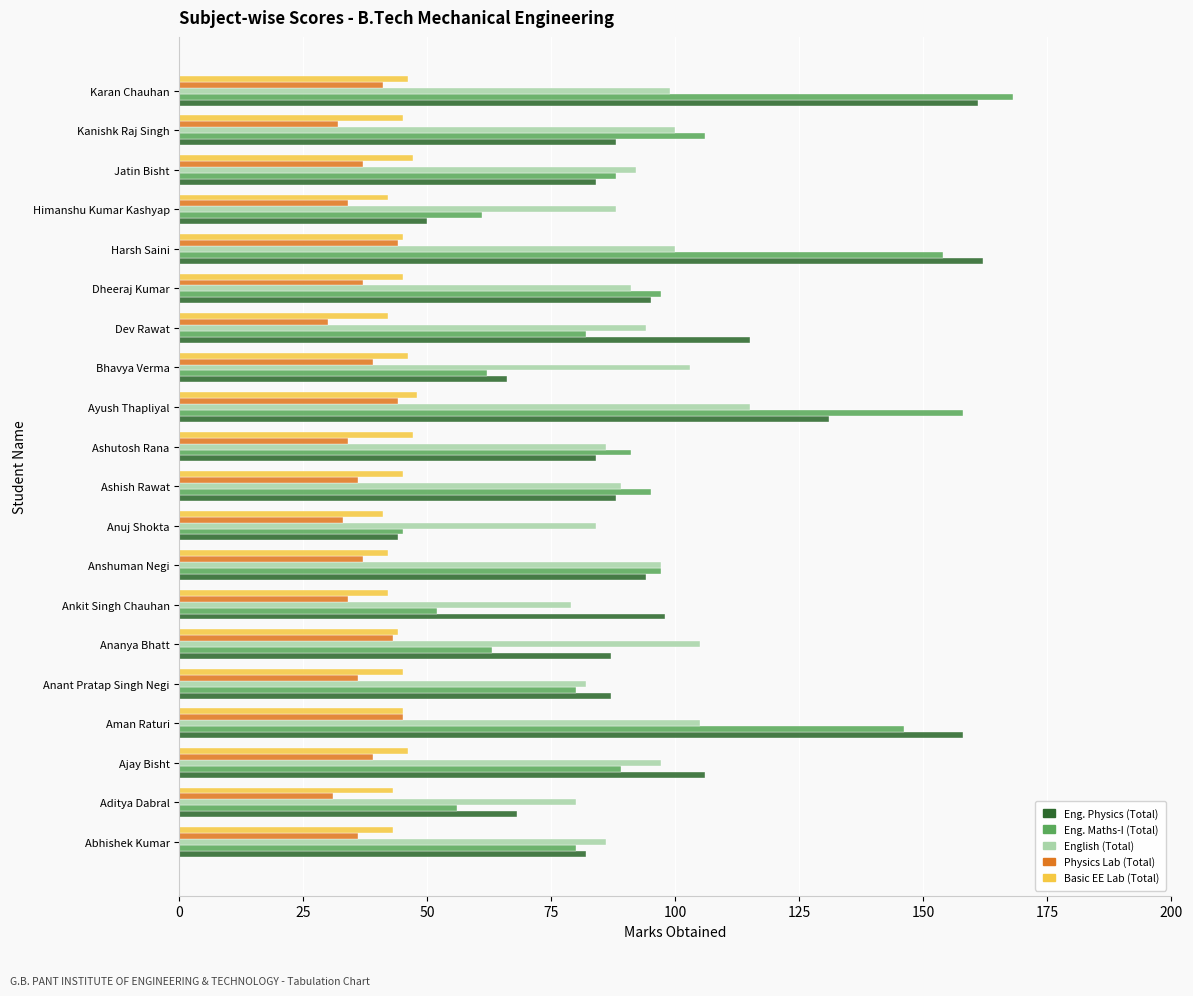

What is the difference between the second highest and second lowest values in the English (Total) series?

25